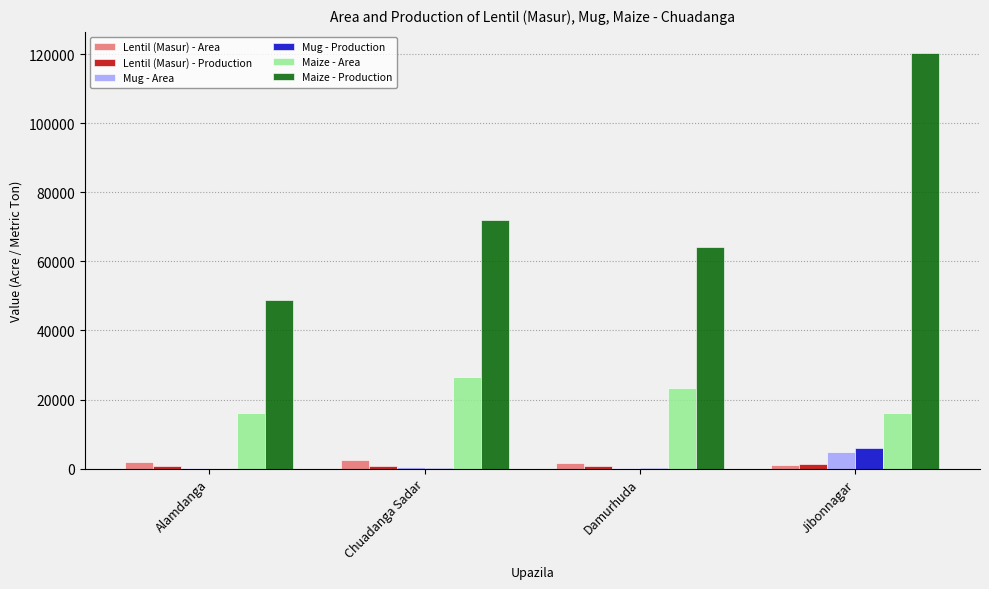

The value of Lentil (Masur) - Production at Jibonnagar is 1342.0. True or false?

True